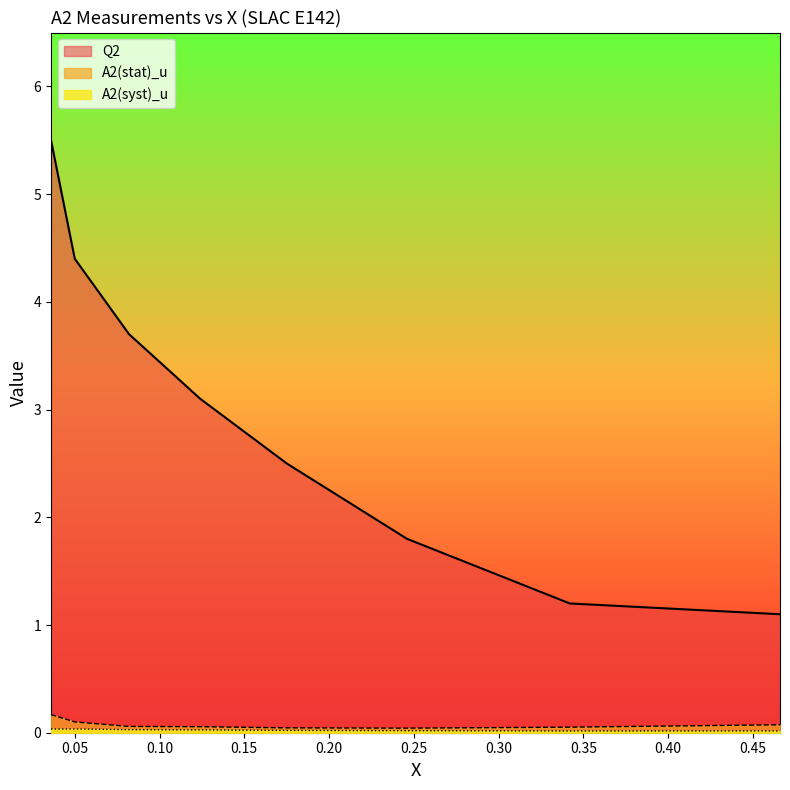

True or false: Q2 and A2(stat)_u cross at least once.

False